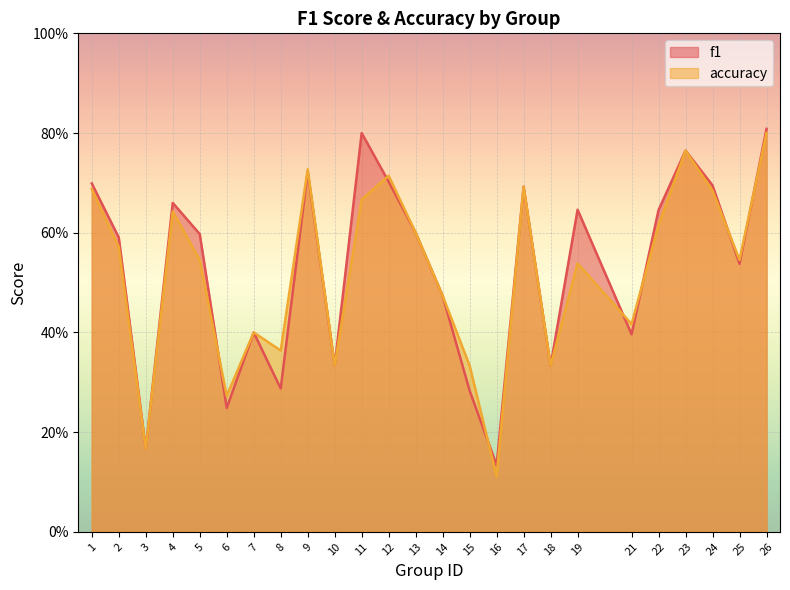

Reading left to right, extract all data points from this chart.

f1: 1=0.7	2=0.6	3=0.2	4=0.7	5=0.6	6=0.2	7=0.4	8=0.3	9=0.7	10=0.3	11=0.8	12=0.7	13=0.6	14=0.5	15=0.3	16=0.1	17=0.7	18=0.3	19=0.6	21=0.4	22=0.6	23=0.8	24=0.7	25=0.5	26=0.8
accuracy: 1=0.7	2=0.6	3=0.2	4=0.6	5=0.5	6=0.3	7=0.4	8=0.4	9=0.7	10=0.3	11=0.7	12=0.7	13=0.6	14=0.5	15=0.3	16=0.1	17=0.7	18=0.3	19=0.5	21=0.4	22=0.6	23=0.8	24=0.7	25=0.5	26=0.8